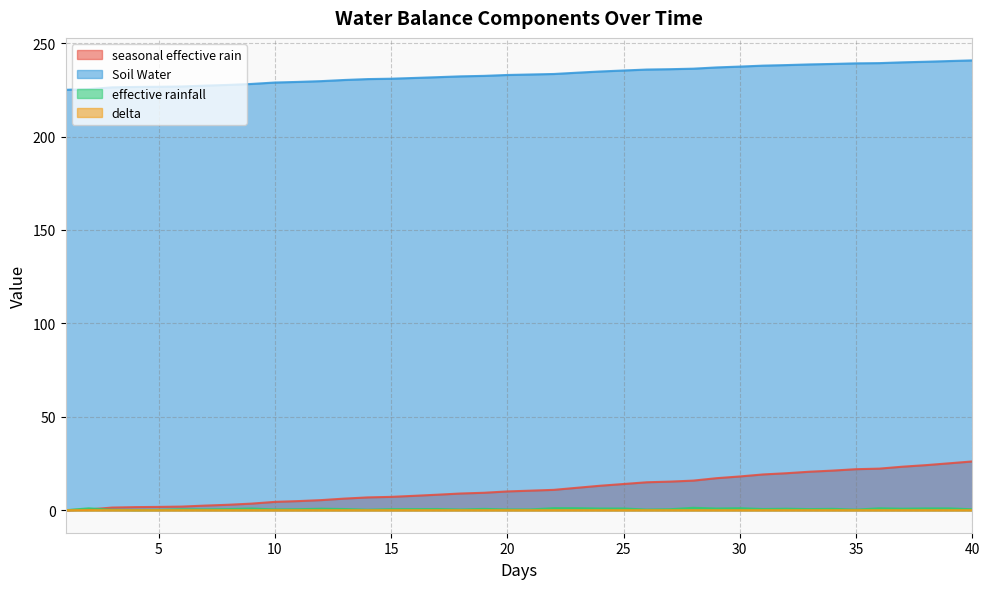

Which label corresponds to the largest value in the chart?

40